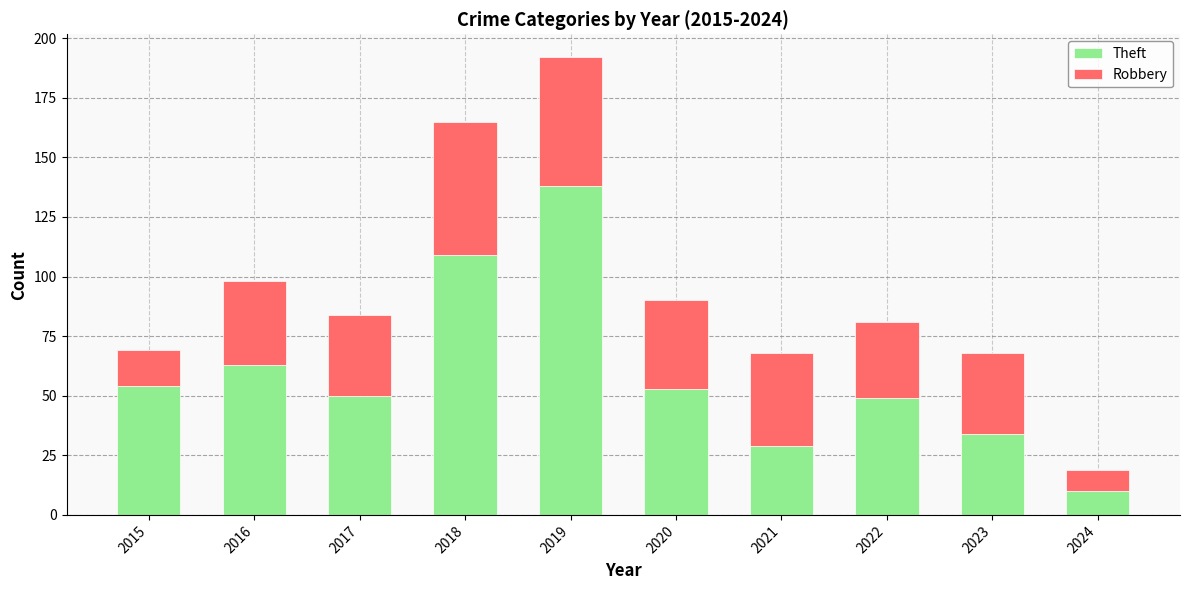

Reading right to left, list the values for the Theft series.

10	34	49	29	53	138	109	50	63	54